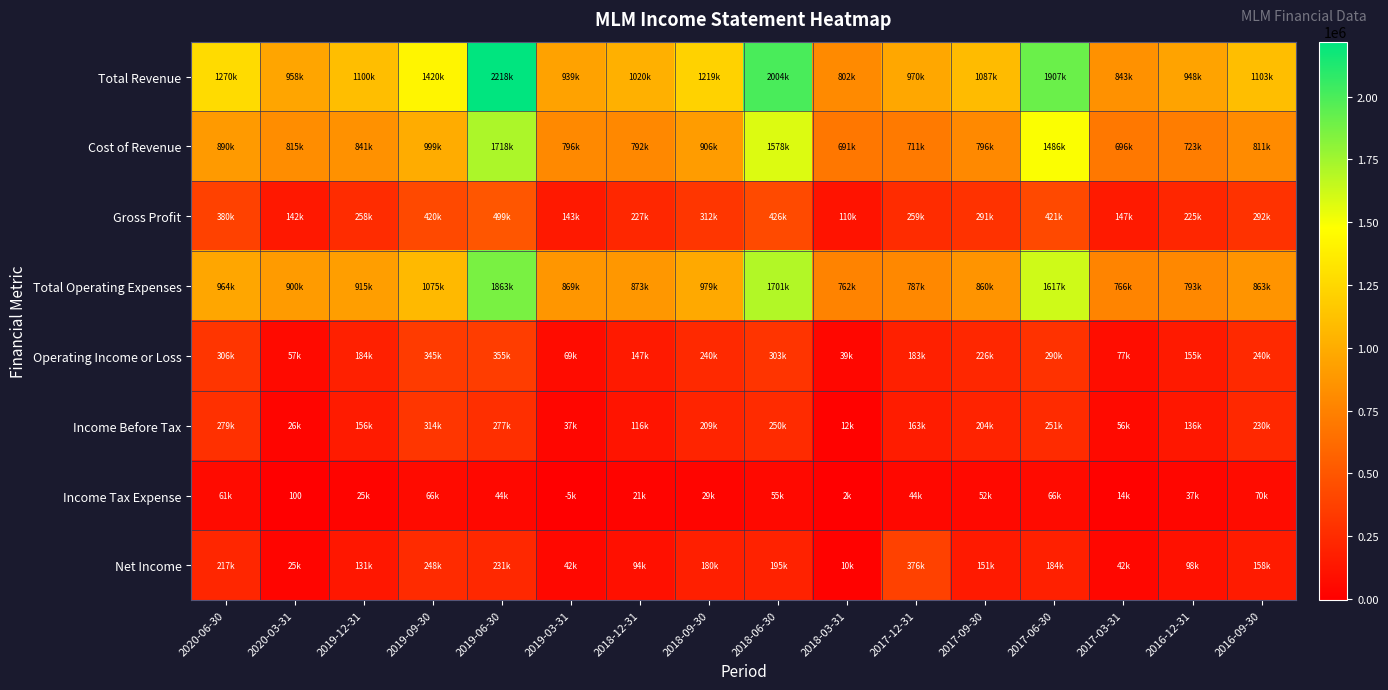

Count the number of data series in this chart.

8